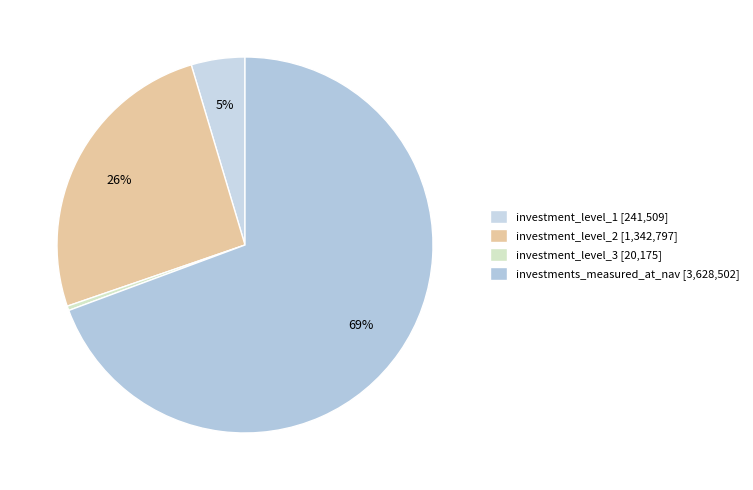

Is it true that investment_level_1 is 5% of the pie?

True